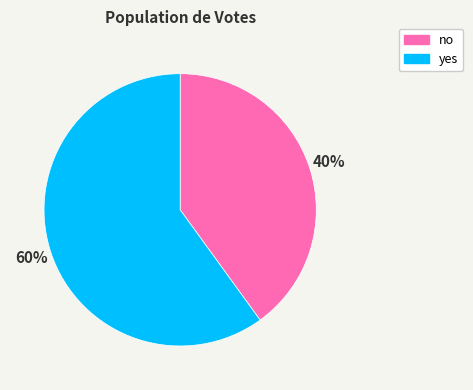

To the nearest percent, what percentage of the pie is no?

40%